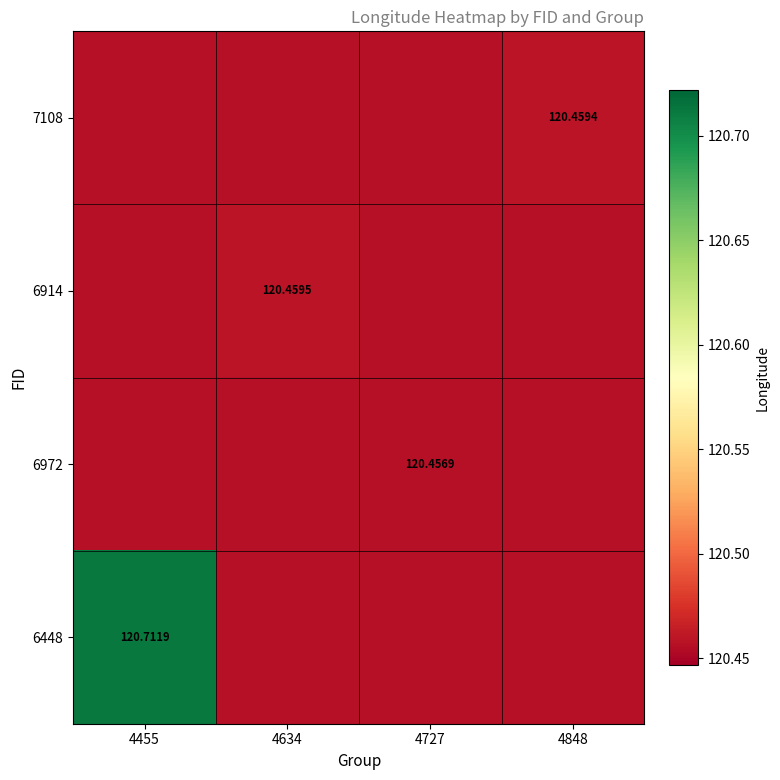

What is the minimum value shown in the chart?

120.5